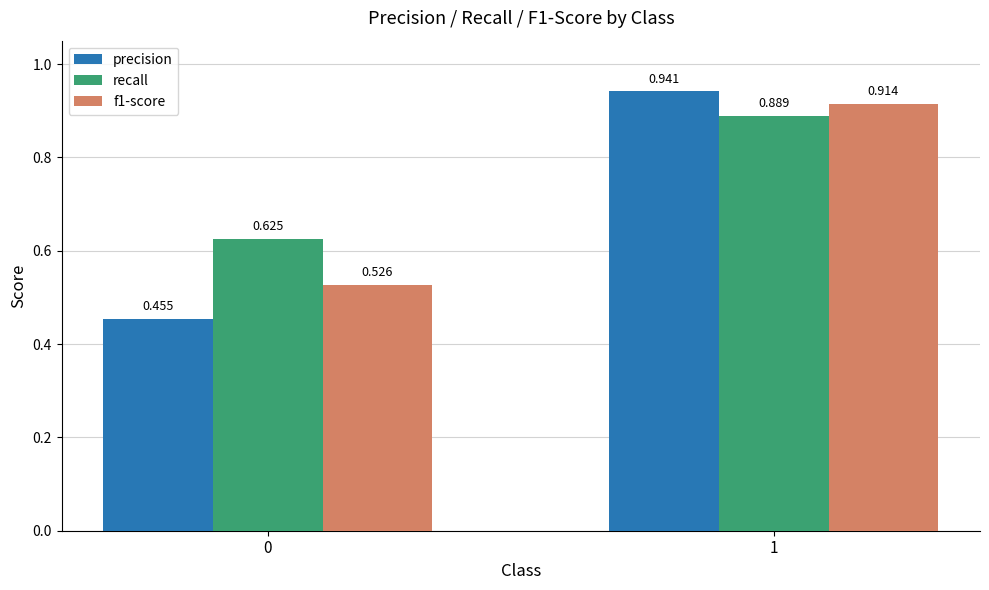

What is the difference between the maximum and minimum values in the f1-score series?

0.4